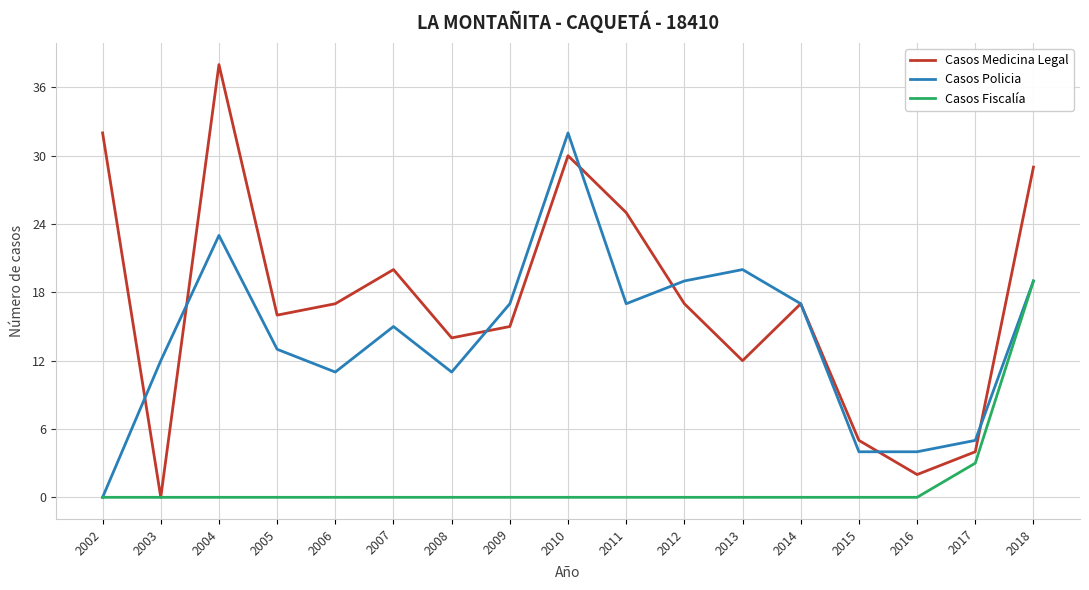

Which category has the highest value across all series?

2004